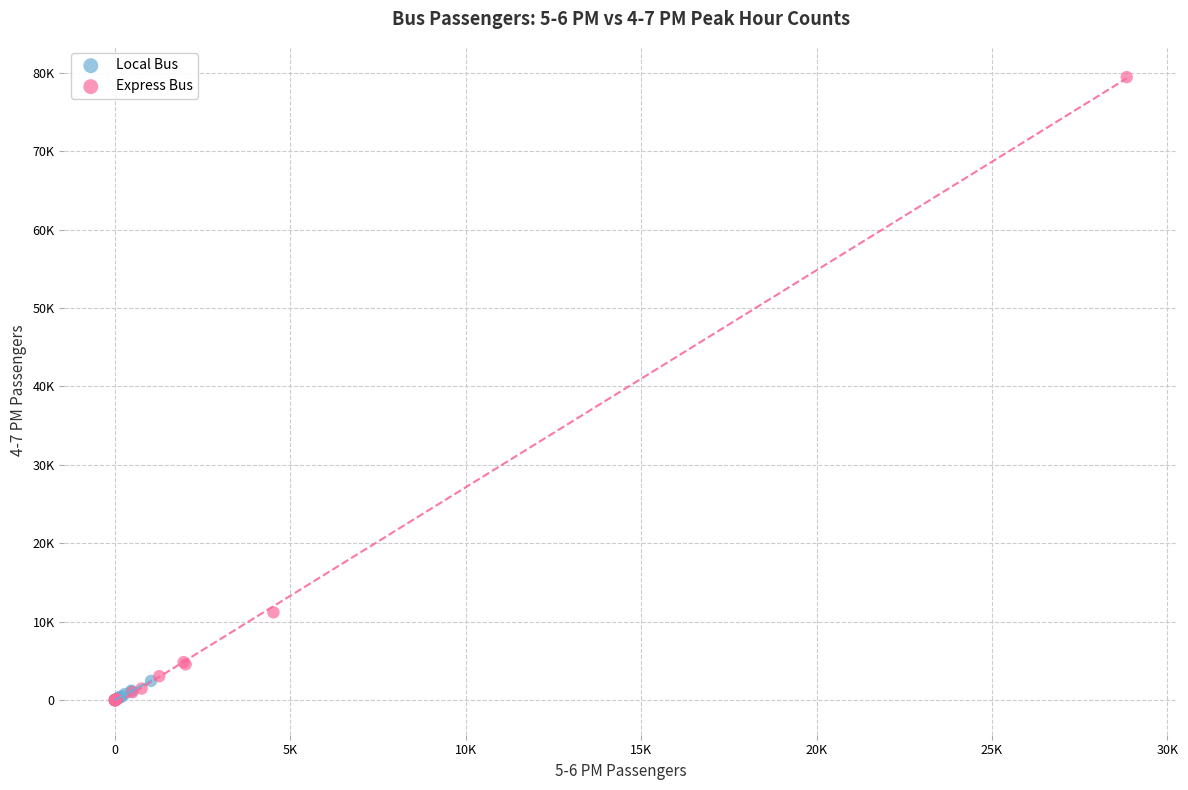

Which series contains the highest Y value?

Express Bus